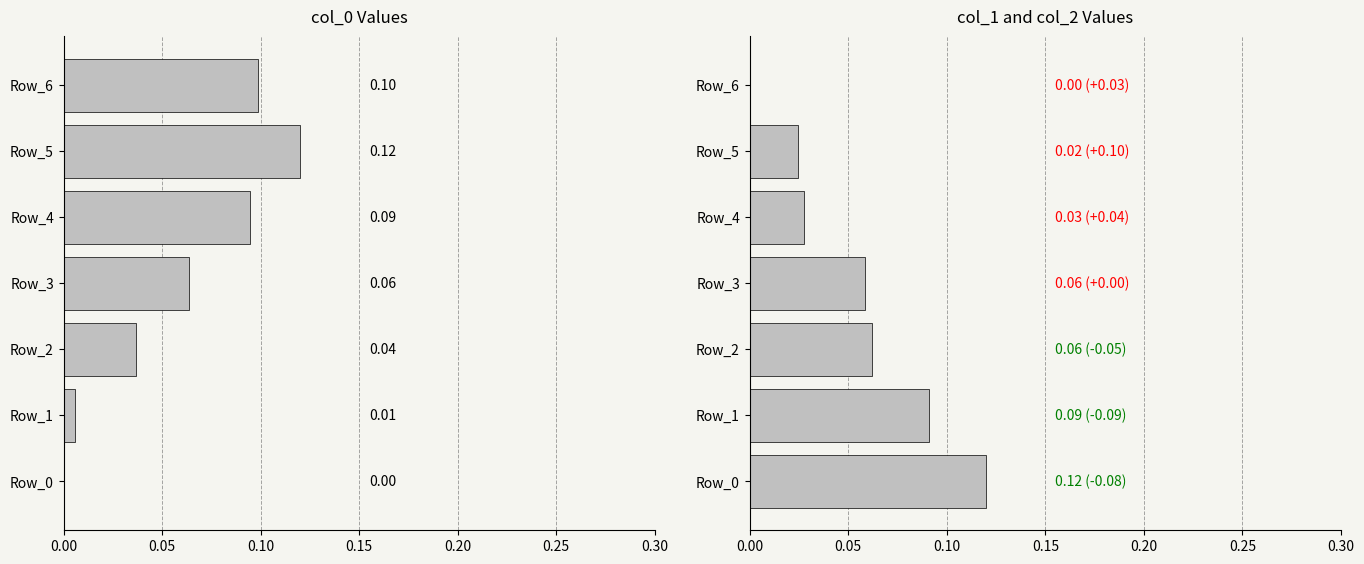

True or false: col_1 has a value of 0.0 at 0.25.

True